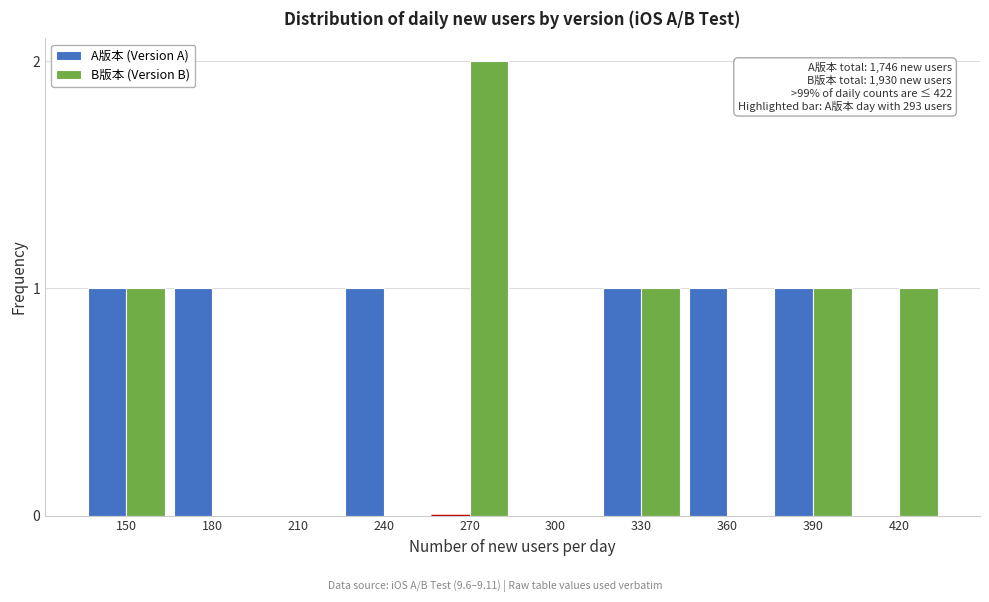

Reading left to right, list all the values displayed in this chart.

A版本 (Version A): 150=1	180=1	210=0	240=1	270=0	300=0	330=1	360=1	390=1	420=0
B版本 (Version B): 150=1	180=0	210=0	240=0	270=2	300=0	330=1	360=0	390=1	420=1